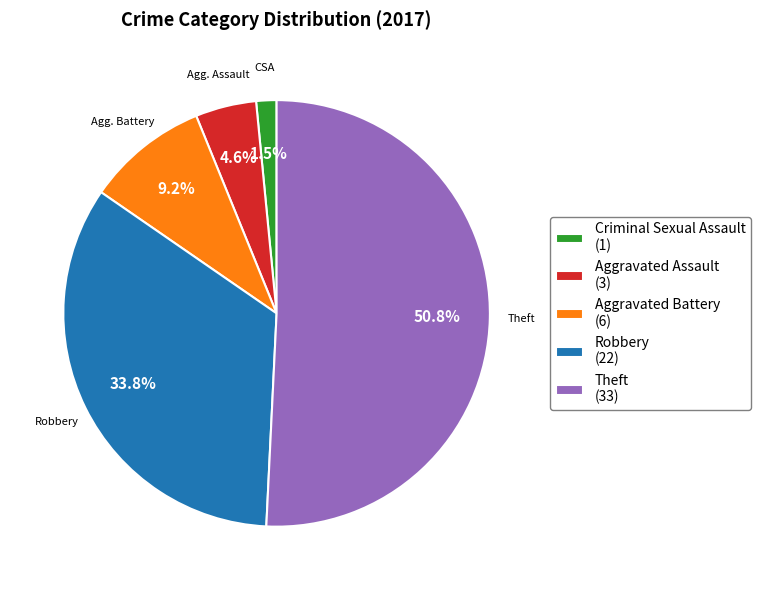

Do Criminal Sexual Assault (1) and Aggravated Battery (6) together represent more than half of the pie?

No